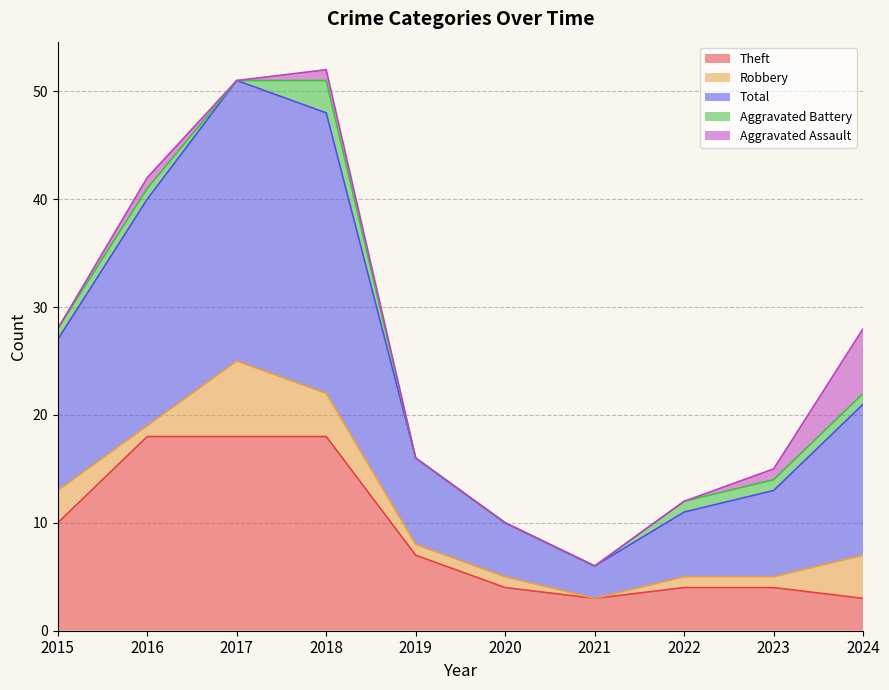

List the labels in order of Robbery value, largest first.

2017, 2018, 2024, 2015, 2016, 2019, 2020, 2022, 2023, 2021